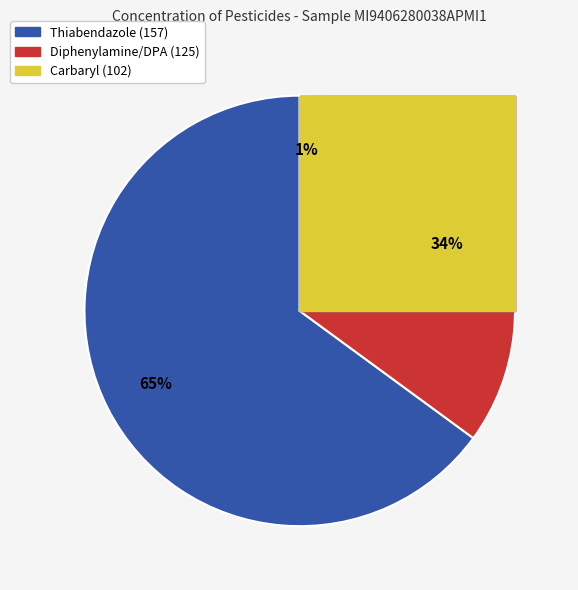

How many segments does this pie chart have?

3